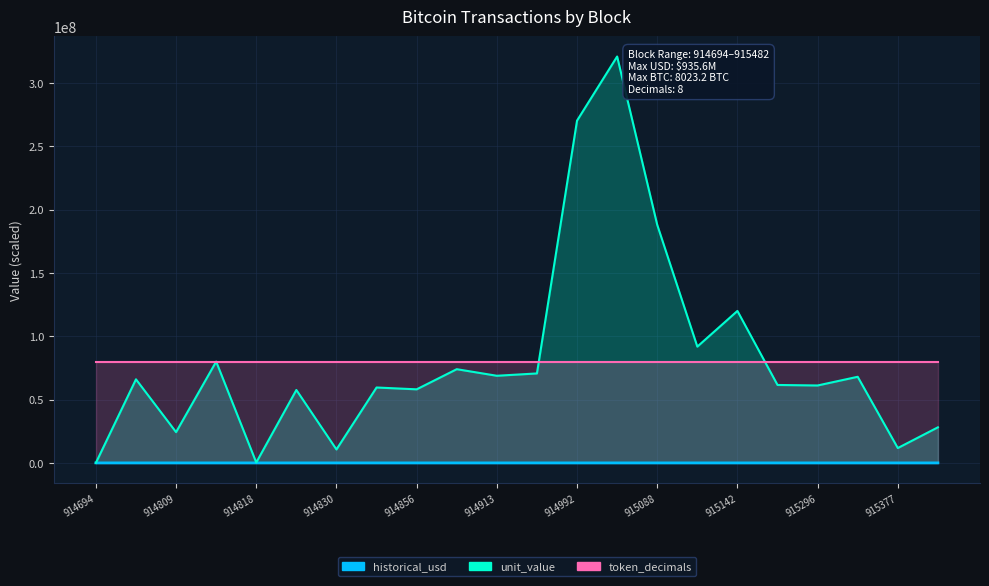

What is the sum of the unit_value values at 914855 and 914992?

329824339.4